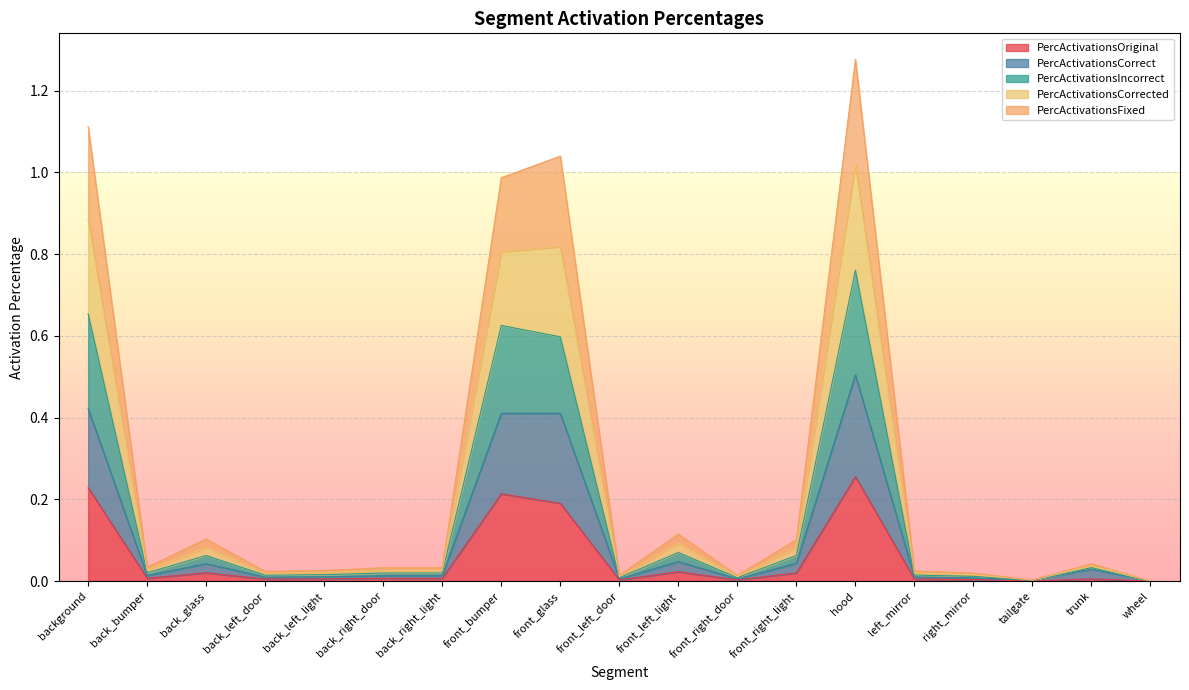

Does the chart display data point markers on the line(s)?

No